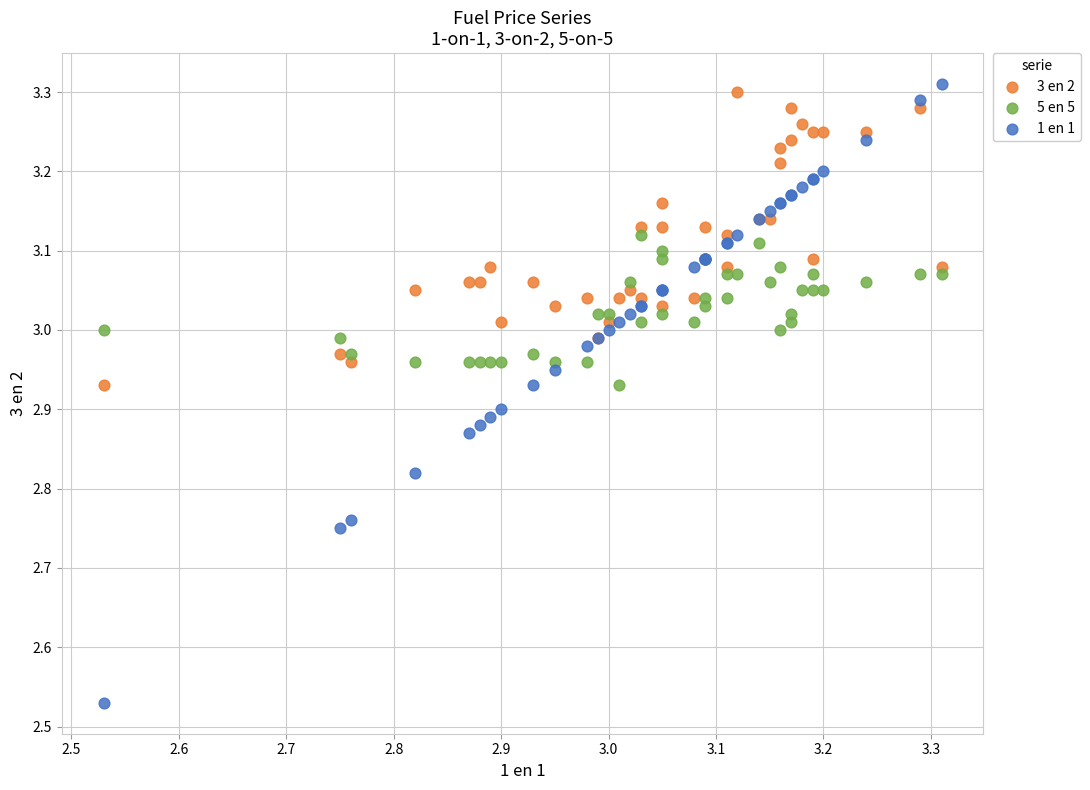

What is the X range (max minus min) for the scatter plot?

0.8